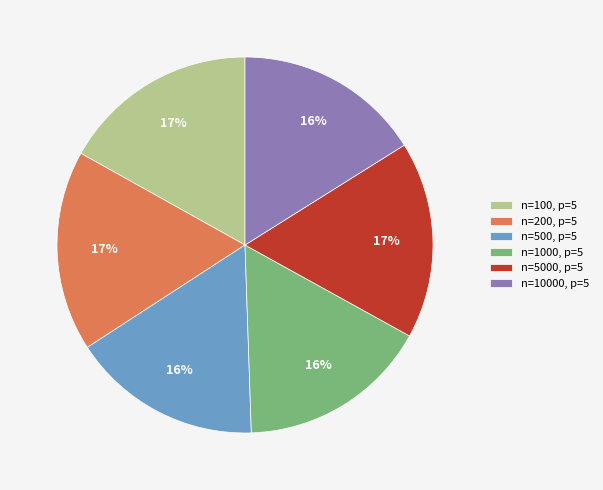

Do n=1000, p=5 and n=500, p=5 together represent more than half of the pie?

No